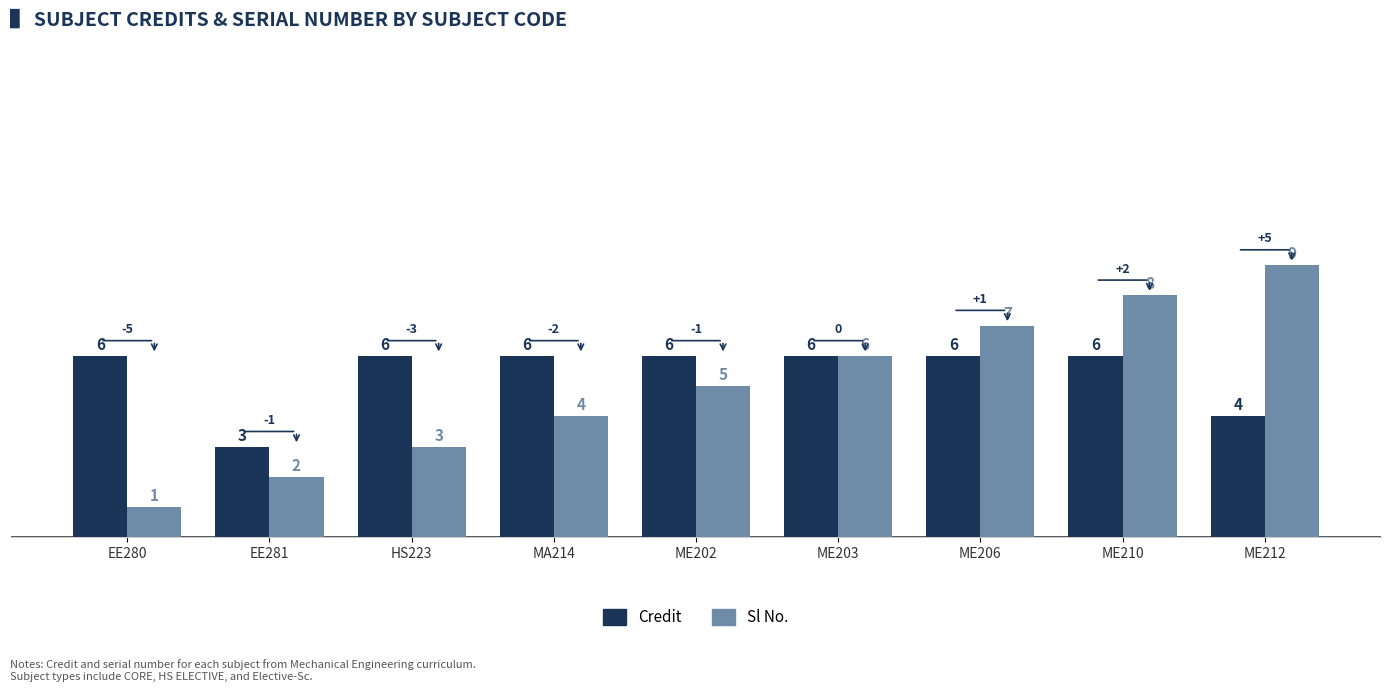

What is the difference between the highest and lowest values at HS223?

3